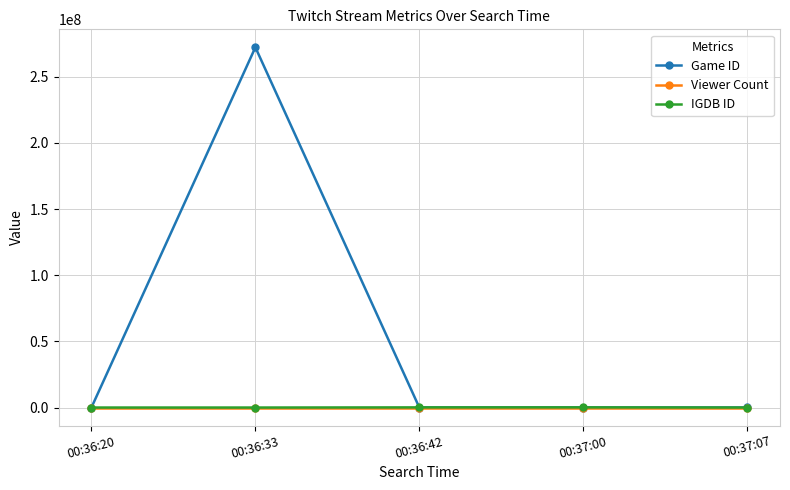

True or false: IGDB ID has more than 2 interior local peaks.

False